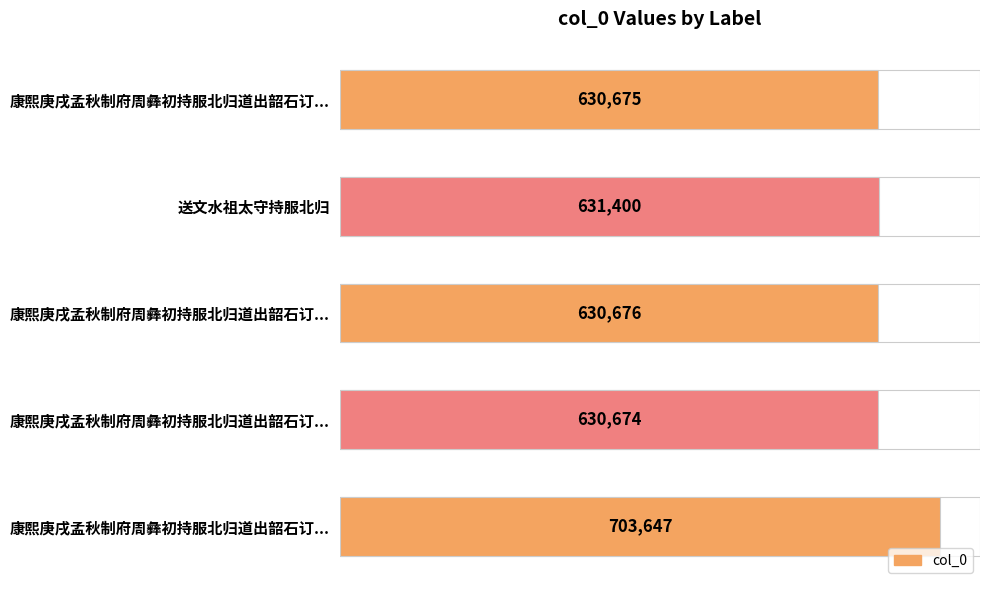

The value at 送文水祖太守持服北归 is 631400. True or false?

True